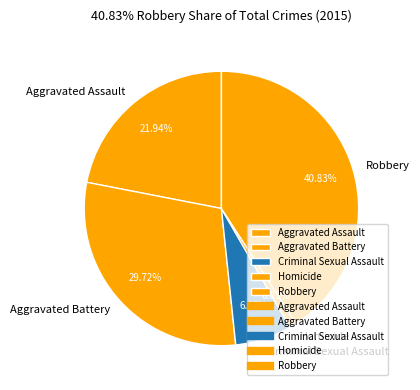

What is the smallest slice in the pie chart?

Homicide